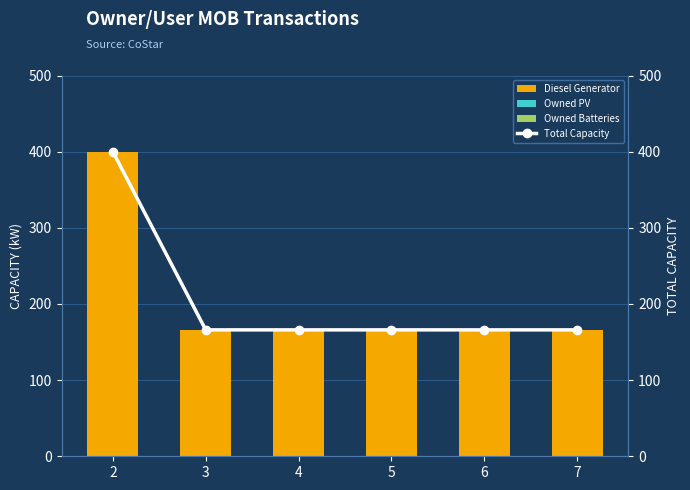

Which series has the largest range (max minus min)?

Diesel Generator